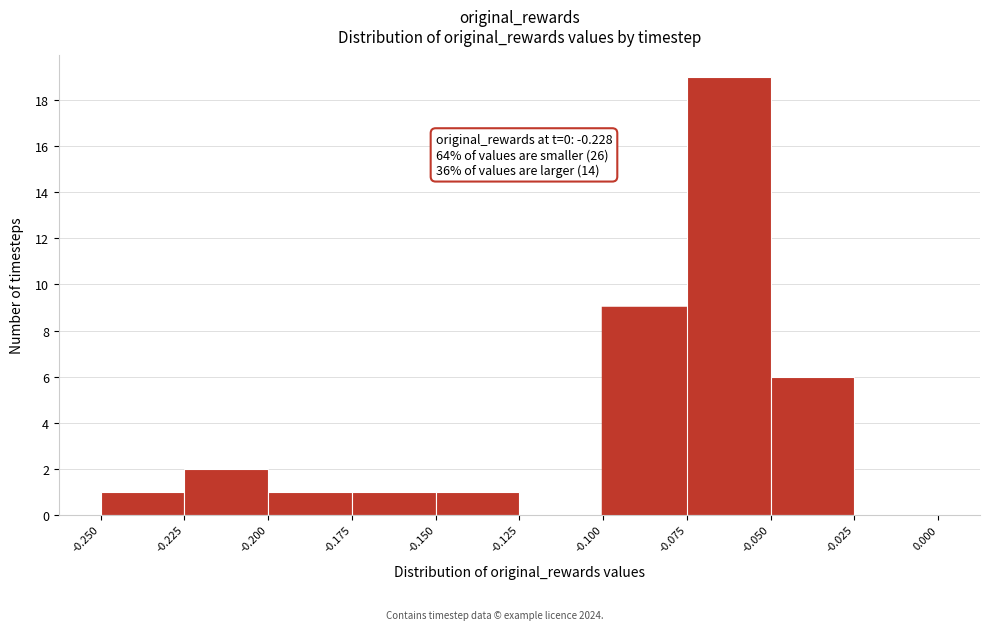

Over which range of the x-axis is the bar tallest?

-0.075 to -0.050